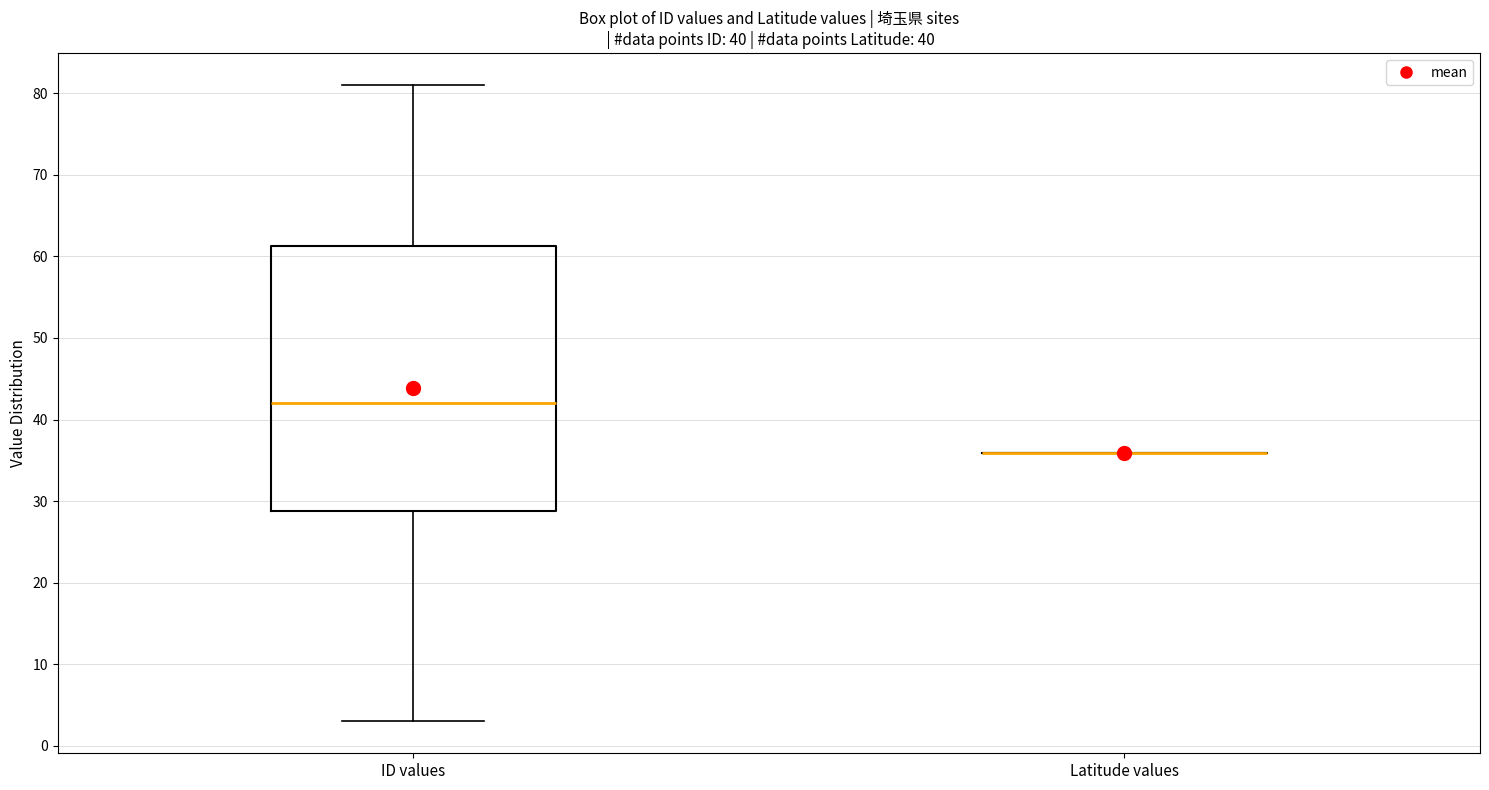

Which box is the tallest, from its lower edge to its upper edge?

ID values